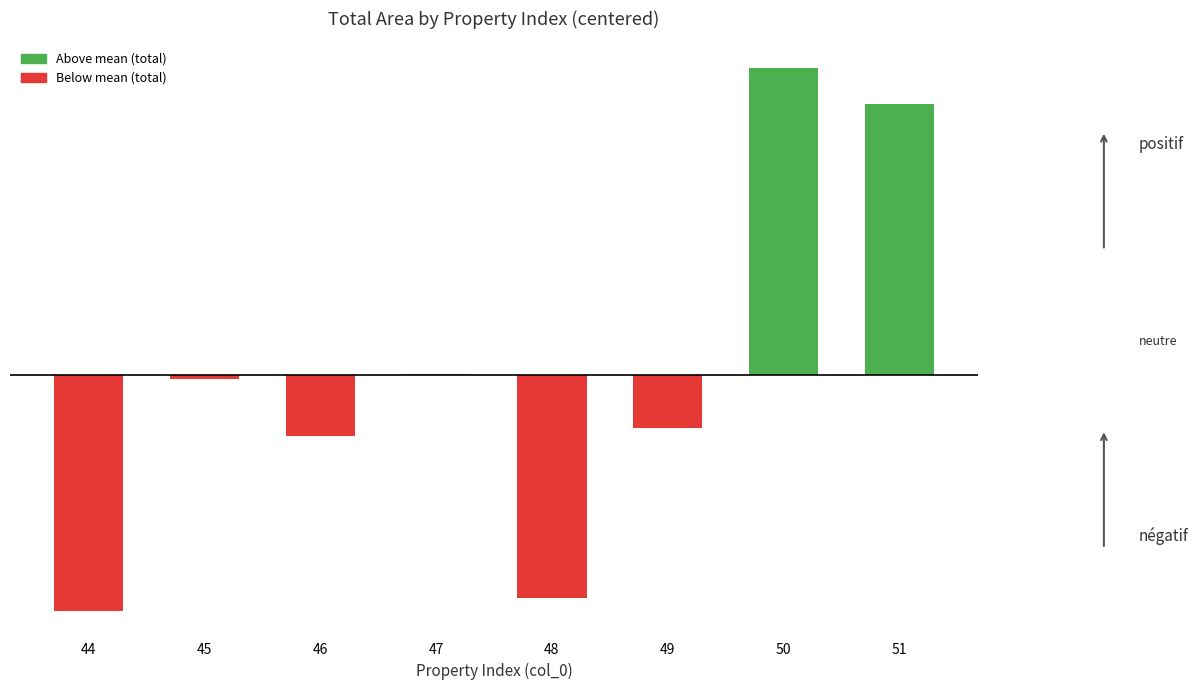

The value at 49 is -29.7. True or false?

True